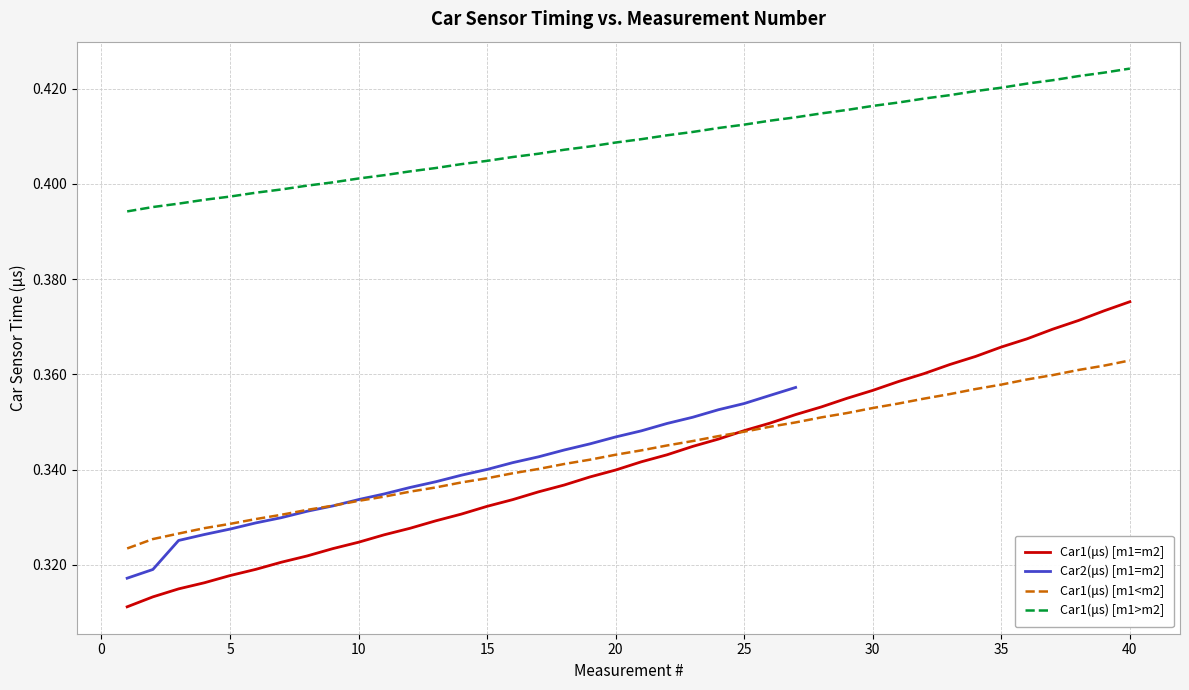

The Car1(μs) [m1=m2] series shows 0.4 at 37. True or false?

True